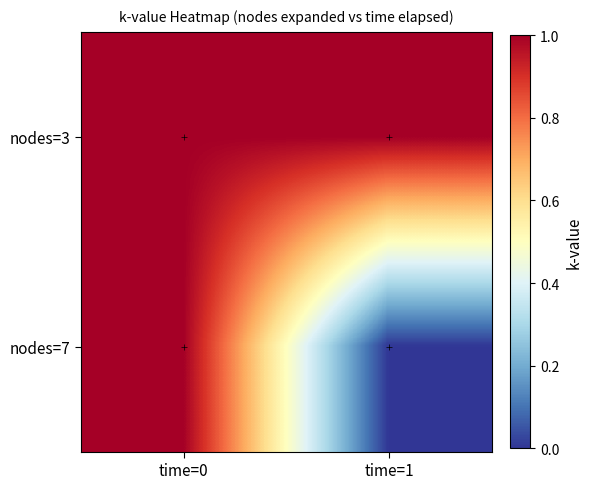

Reading right to left, transcribe all the data shown in this chart.

nodes=3: time=1=1	time=0=1
nodes=7: time=1=0	time=0=1